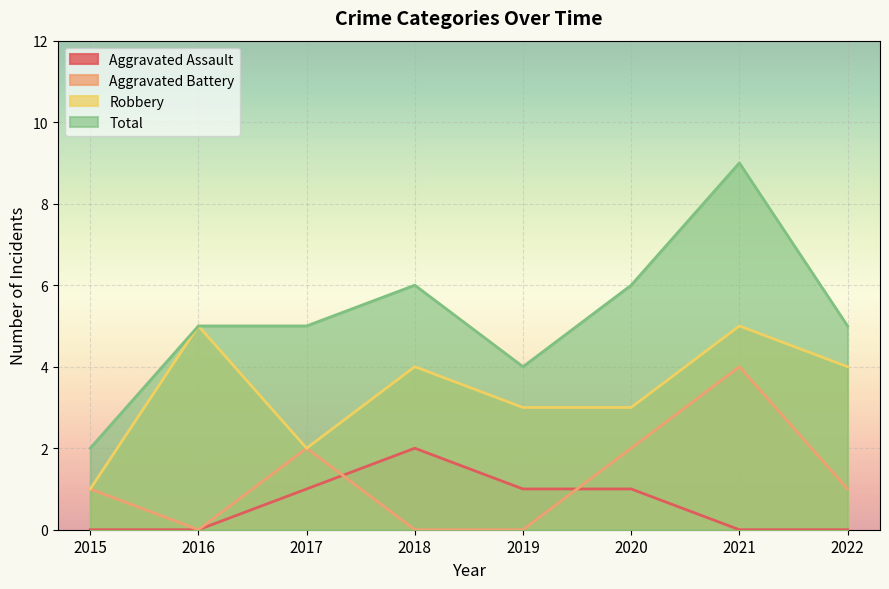

The Total series shows 9 at 2020. True or false?

False